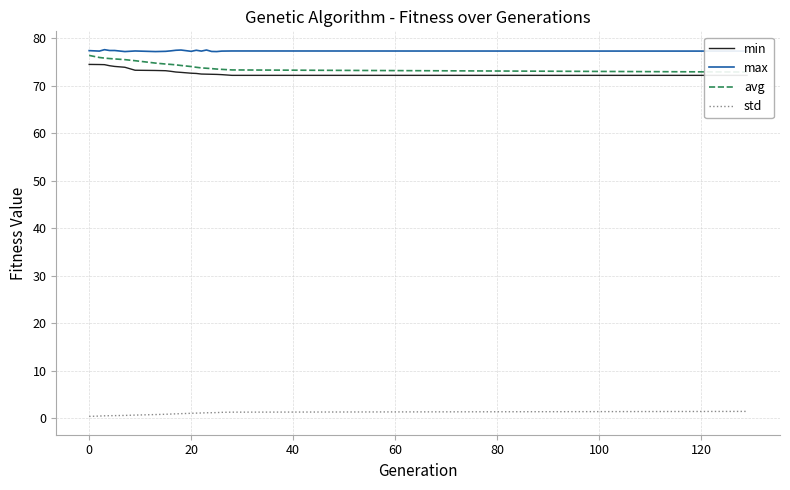

In max, how many points are higher than both neighbors (excluding endpoints)?

6